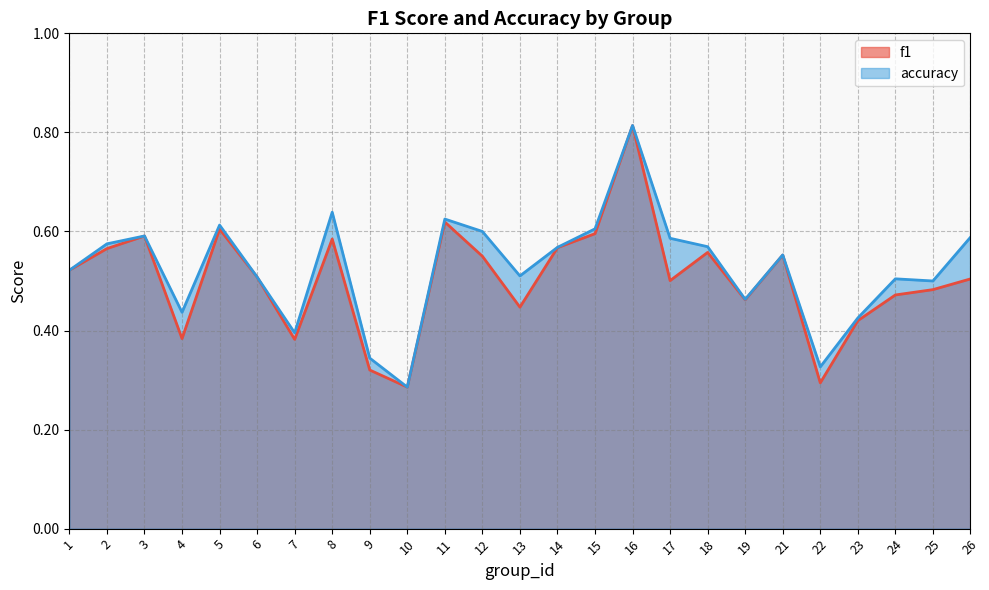

What is the value of the f1 point at the 2nd from the left?

0.6